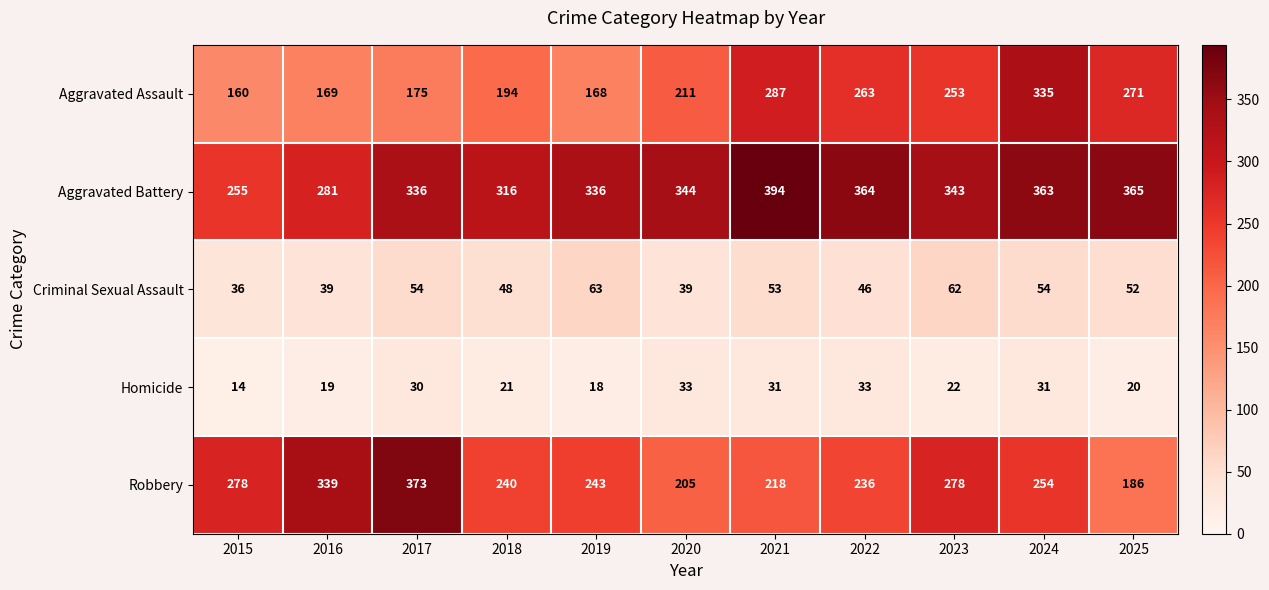

Which series changed the most between 2015 and 2020?

Aggravated Battery